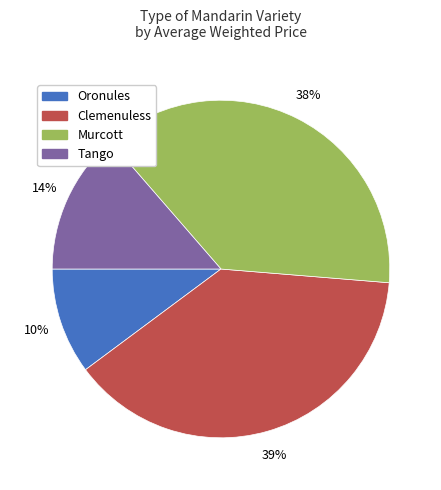

To the nearest percent, what is the average slice percentage?

25%